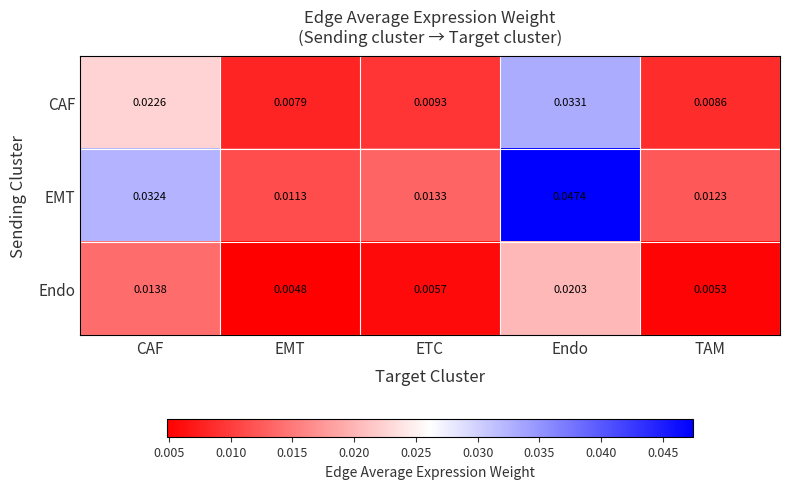

Count the number of categories in the chart.

5